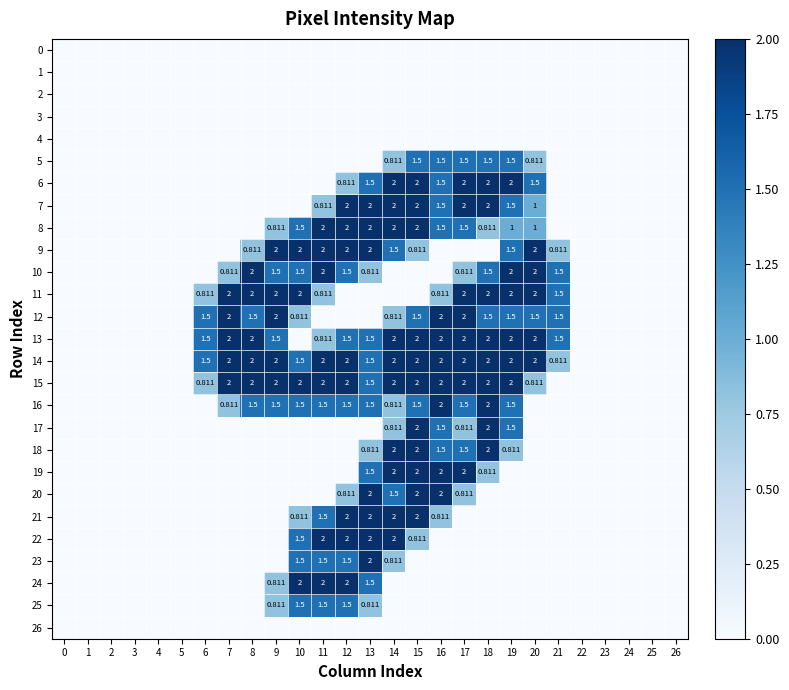

The 18 series shows 2.0 at 18. True or false?

True